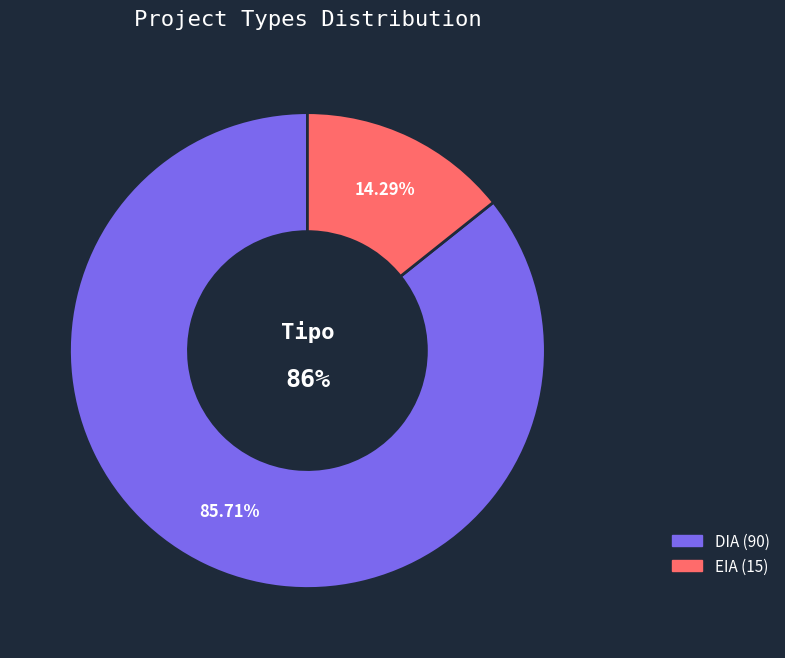

Between DIA and EIA, which is larger?

DIA